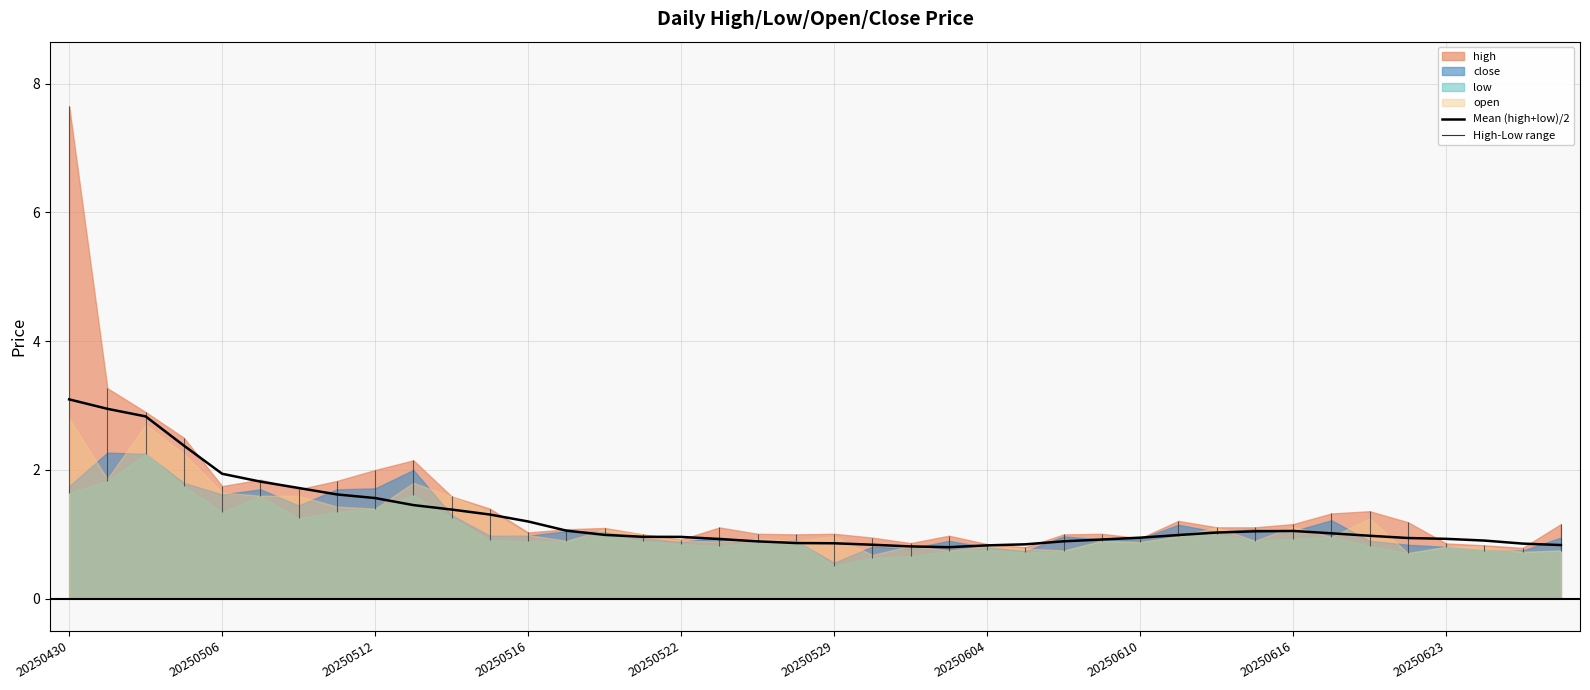

At which category does the chart reach its minimum across all series?

23